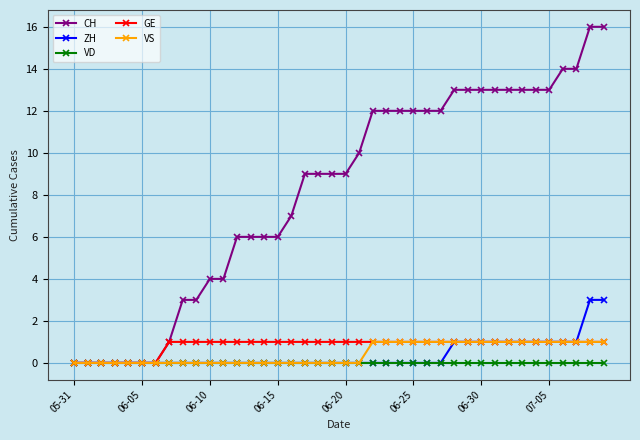

What is the greatest value displayed?

16